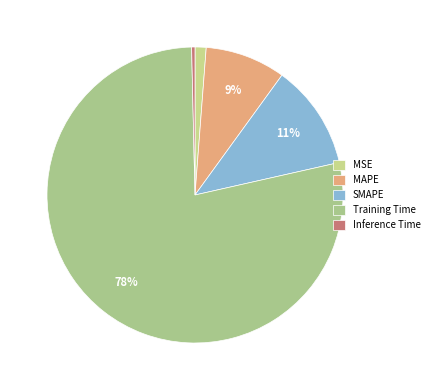

Is it true that MAPE is 9% of the pie?

True